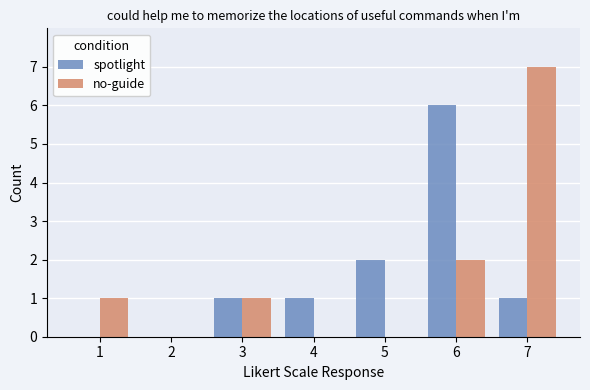

Reading left to right, what are all the values shown in this chart?

spotlight: 0	0	1	1	2	6	1
no-guide: 1	0	1	0	0	2	7